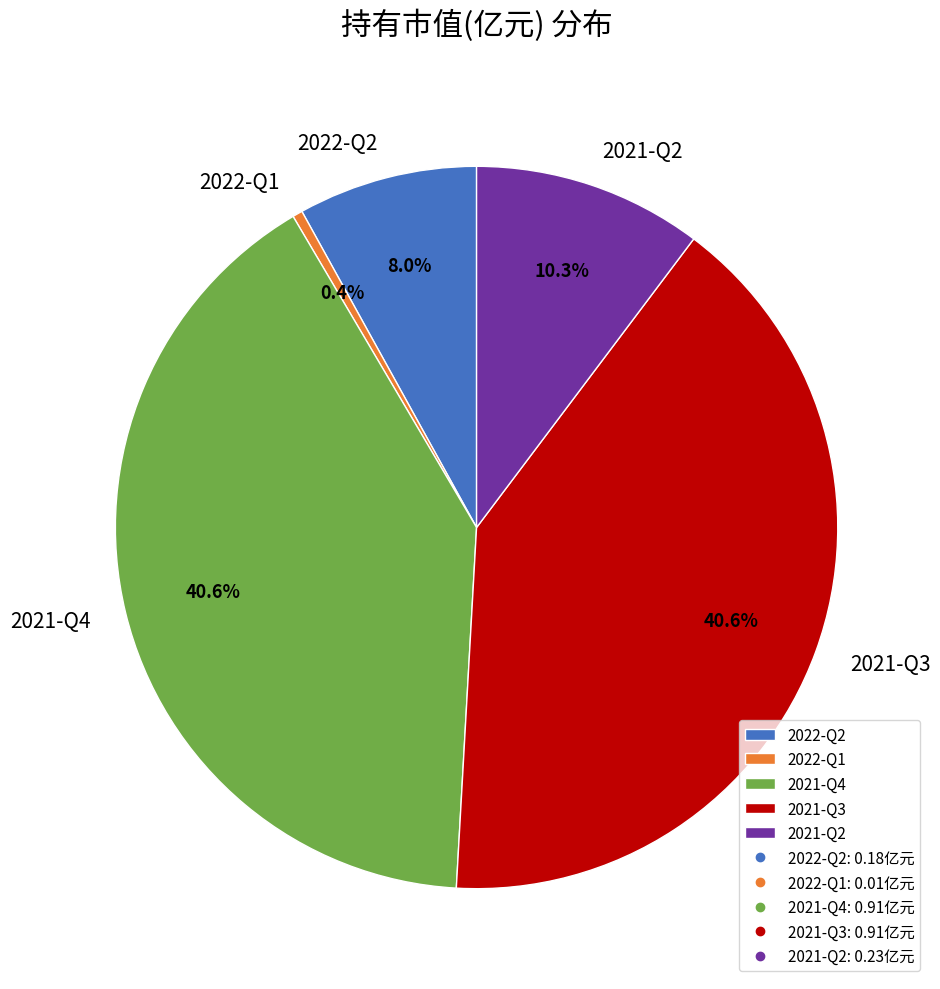

True or false: 2021-Q3 accounts for 41% of the total.

True